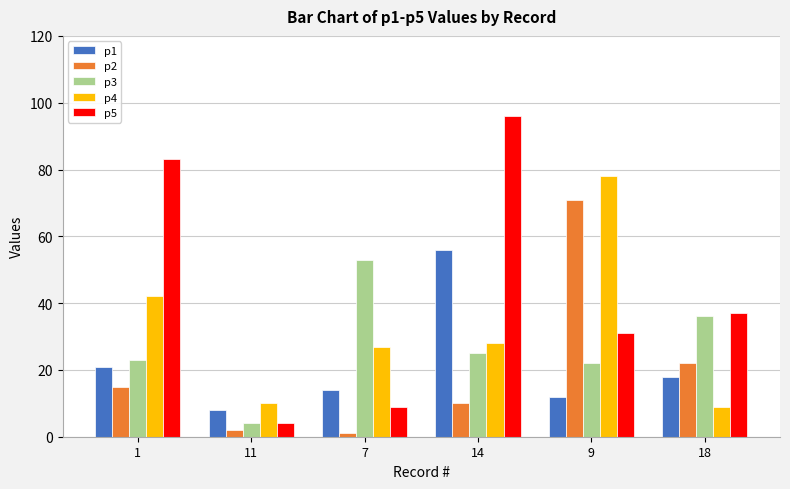

Which category has the lowest value across all series?

7